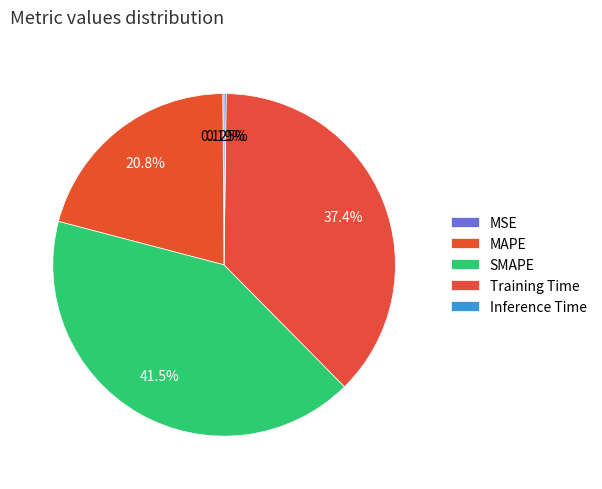

True or false: MSE accounts for 0% of the total.

True